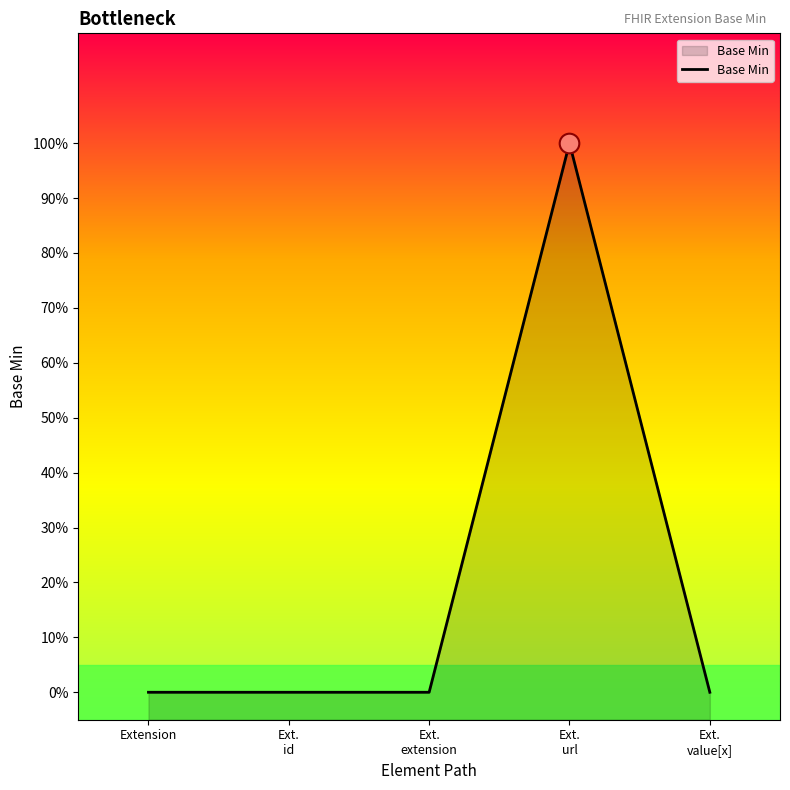

What is the change in value from Extension to Ext.
url?

+1